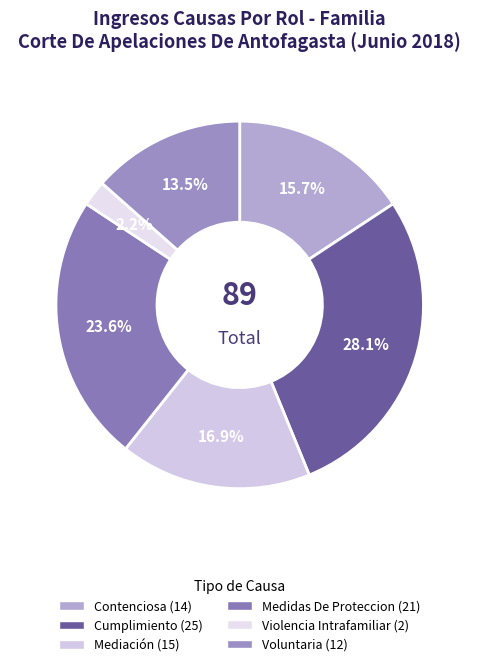

Which category has the smallest portion of the pie?

Violencia Intrafamiliar